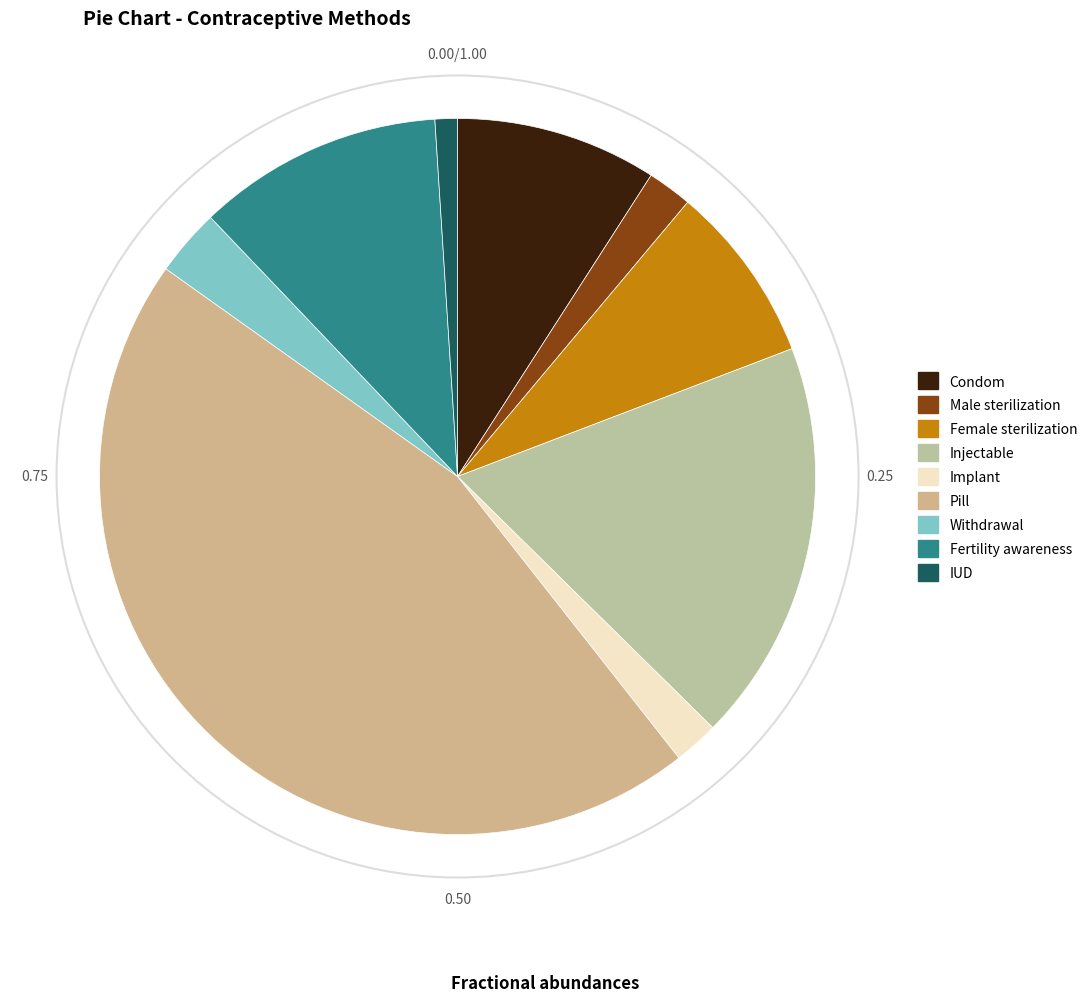

Count the number of slices in the pie.

9